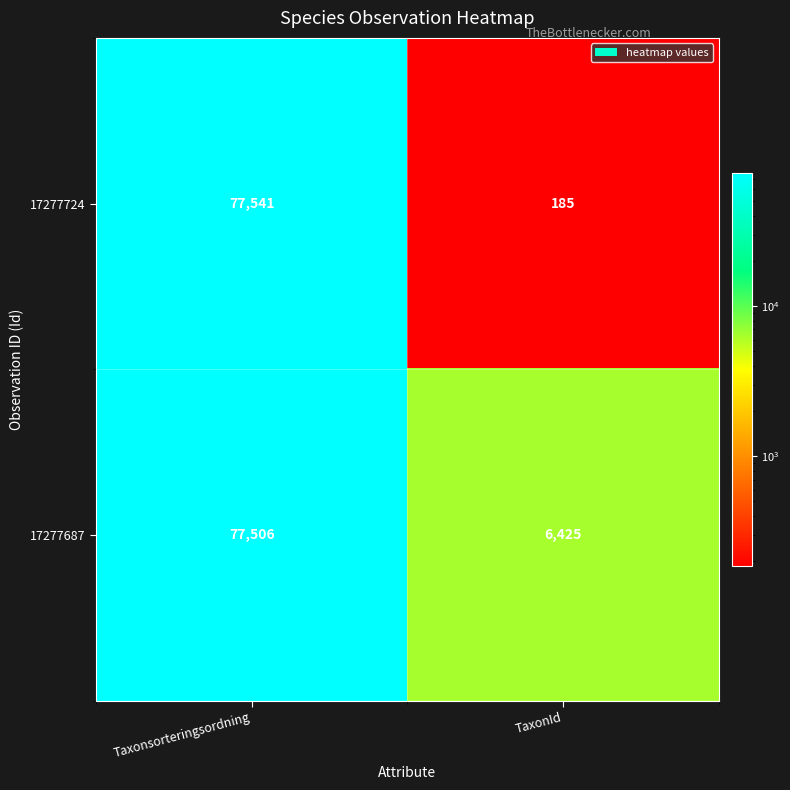

Which series changed the most between Taxonsorteringsordning and TaxonId?

17277724